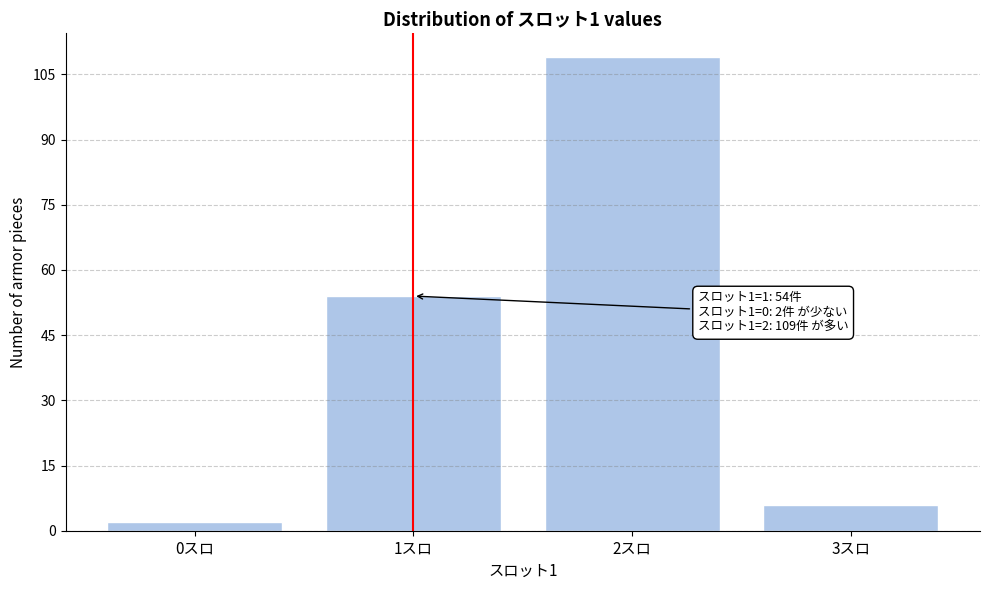

Reading right to left, list all the values displayed in this chart.

3スロ=6	2スロ=109	1スロ=54	0スロ=2